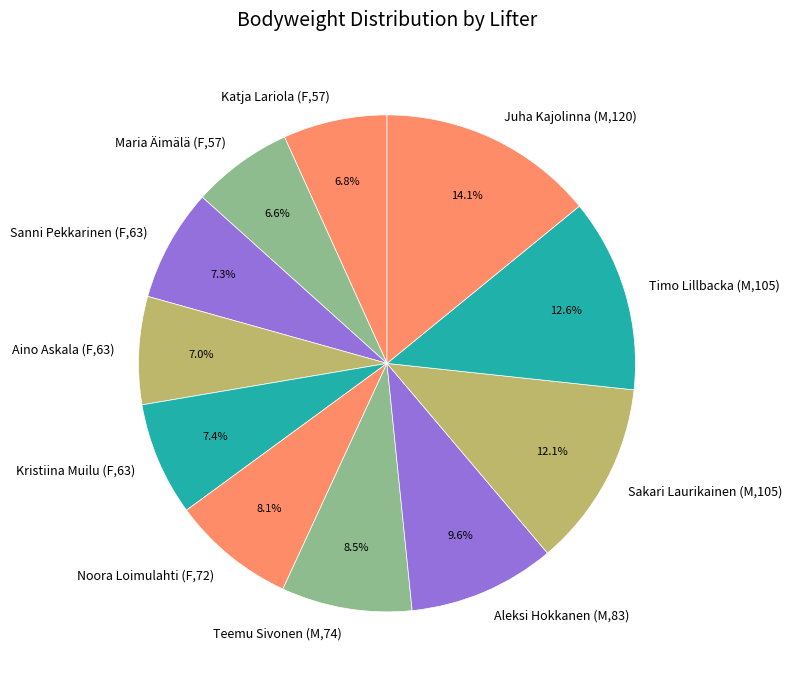

True or false: Juha Kajolinna (M,120) accounts for 14% of the total.

True